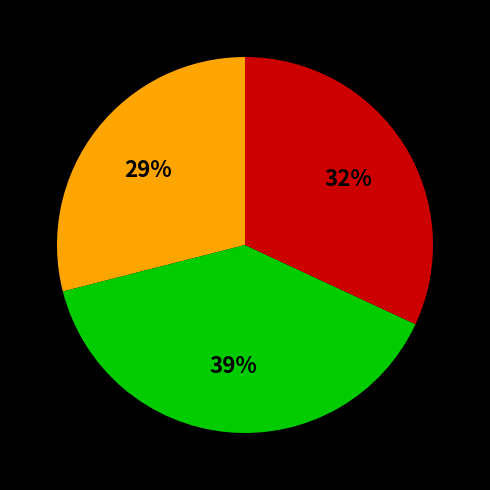

To the nearest percent, what is the average slice percentage?

33%